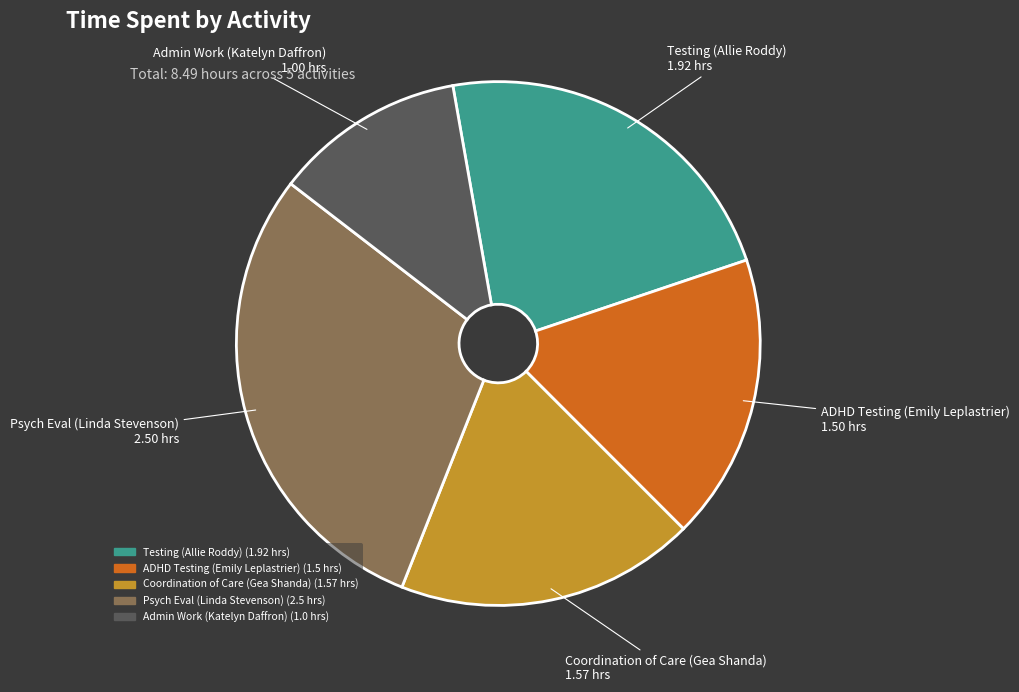

What is the largest slice in the pie chart?

Psych Eval (Linda Stevenson)